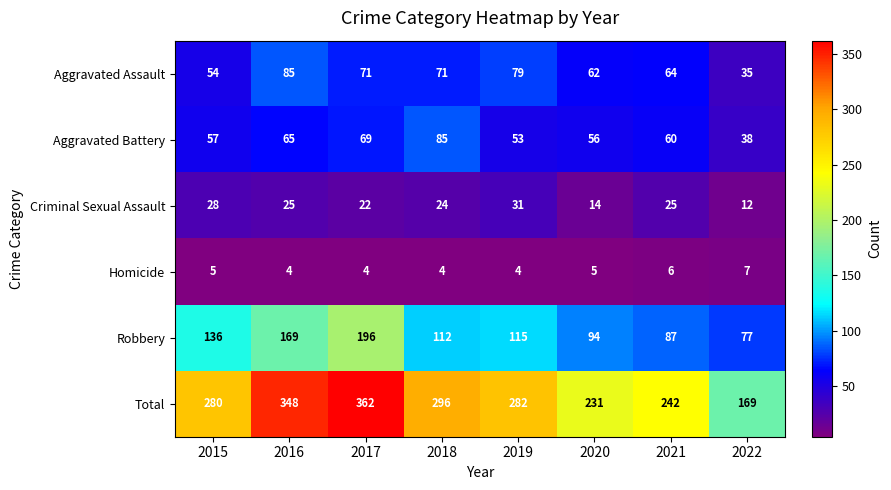

What is the difference between the maximum and minimum values in the Homicide series?

3